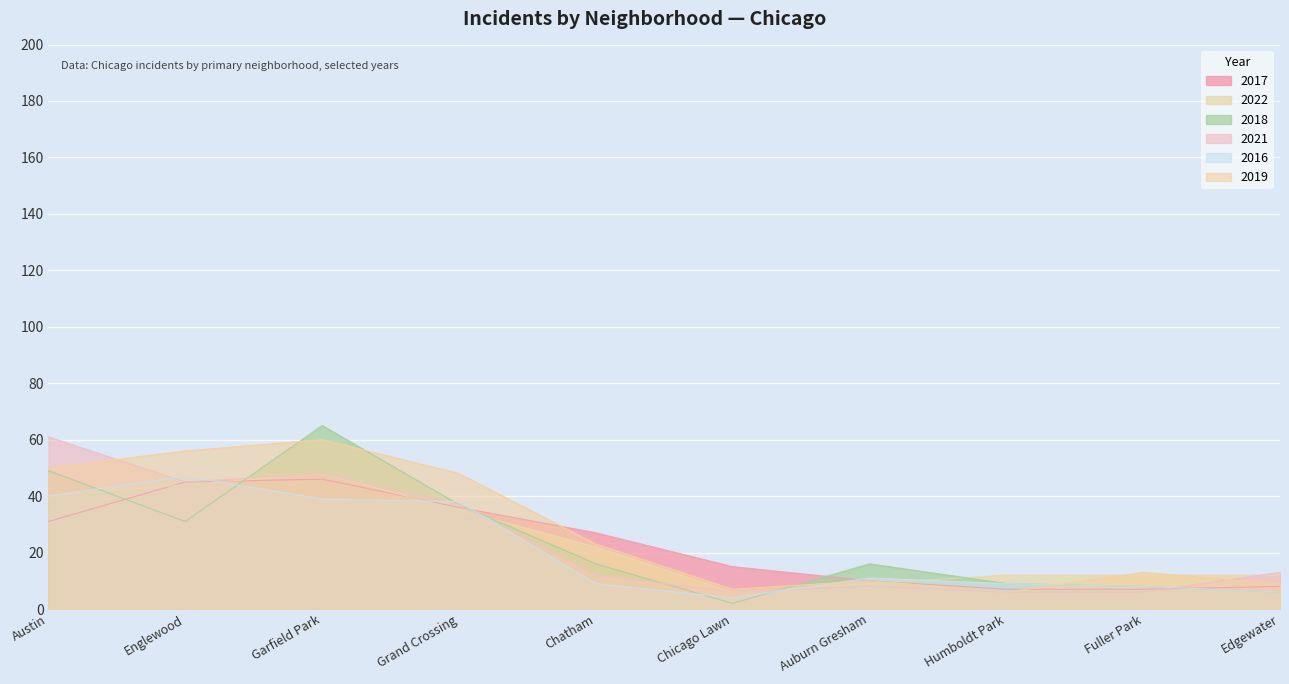

At how many categories does at least one series exceed 4?

10